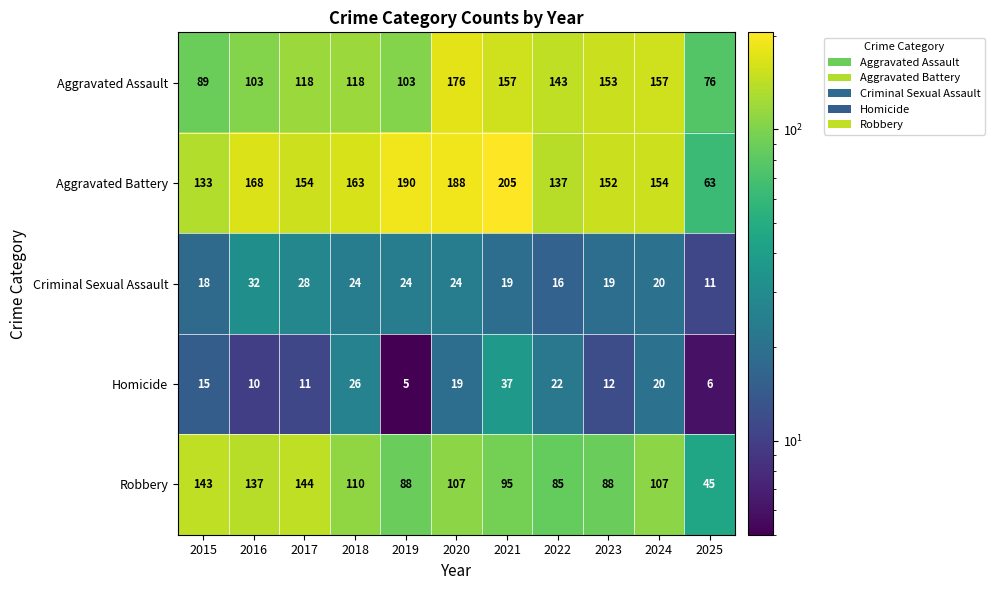

At which label is Robbery closest to 94?

2021